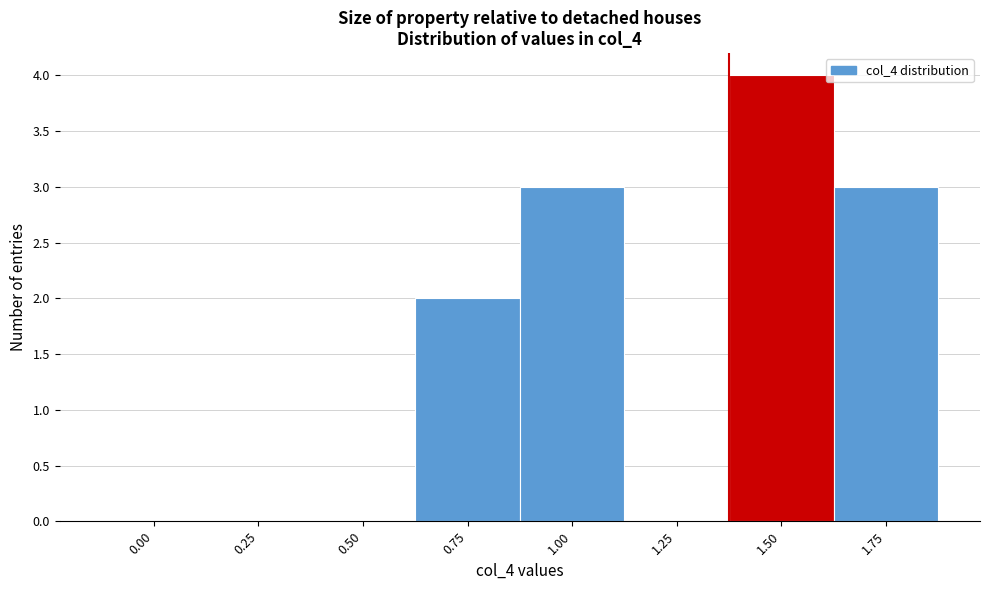

Reading right to left, transcribe all the data shown in this chart.

1.75=3	1.50=4	1.25=0	1.00=3	0.75=2	0.50=0	0.25=0	0.00=0